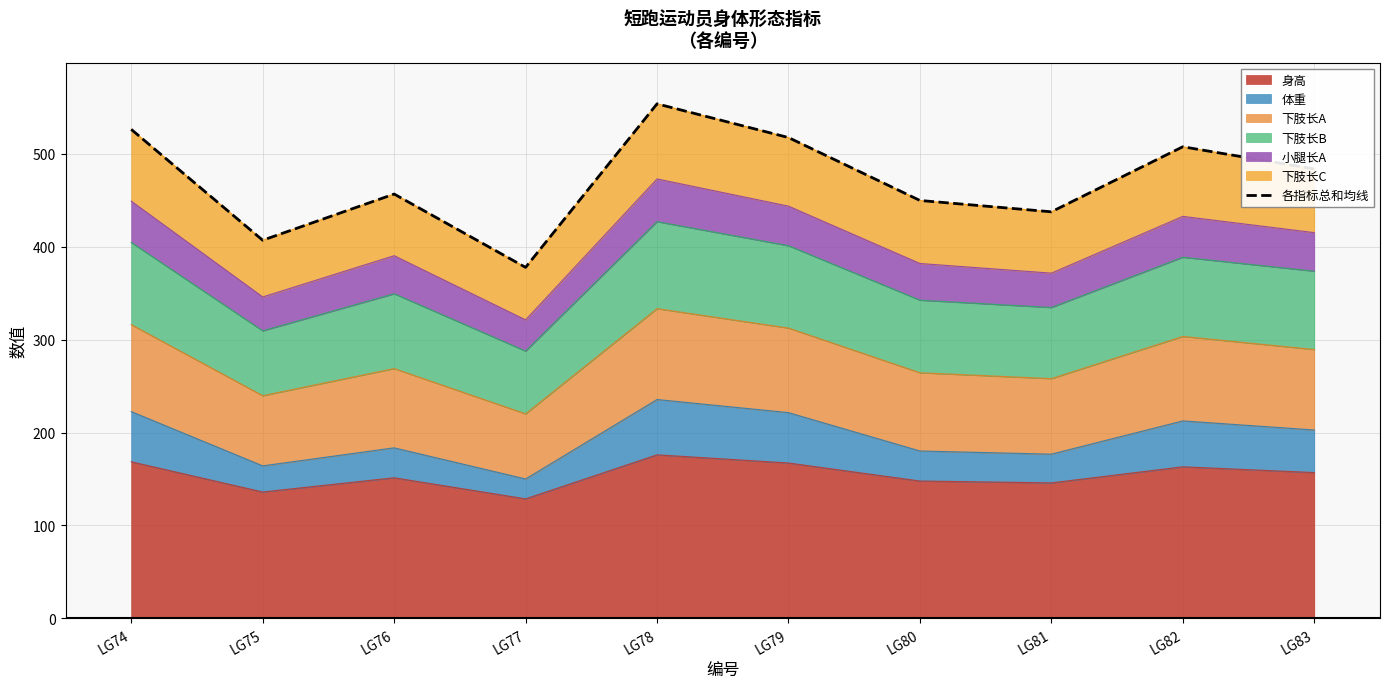

Reading right to left, what are all the values shown in this chart?

483.6	507.5	437.5	449.7	517.4	553.7	377.7	456.6	406.9	526.2